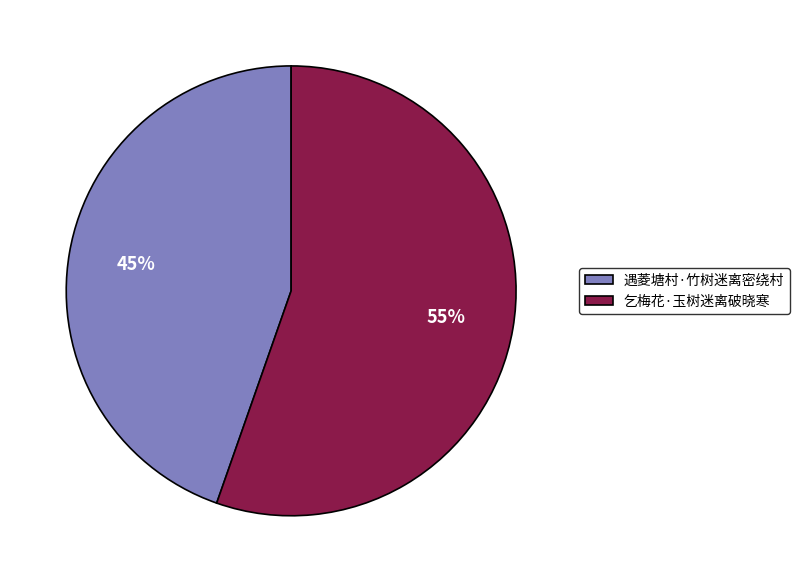

To the nearest percent, what is the average slice percentage?

50%